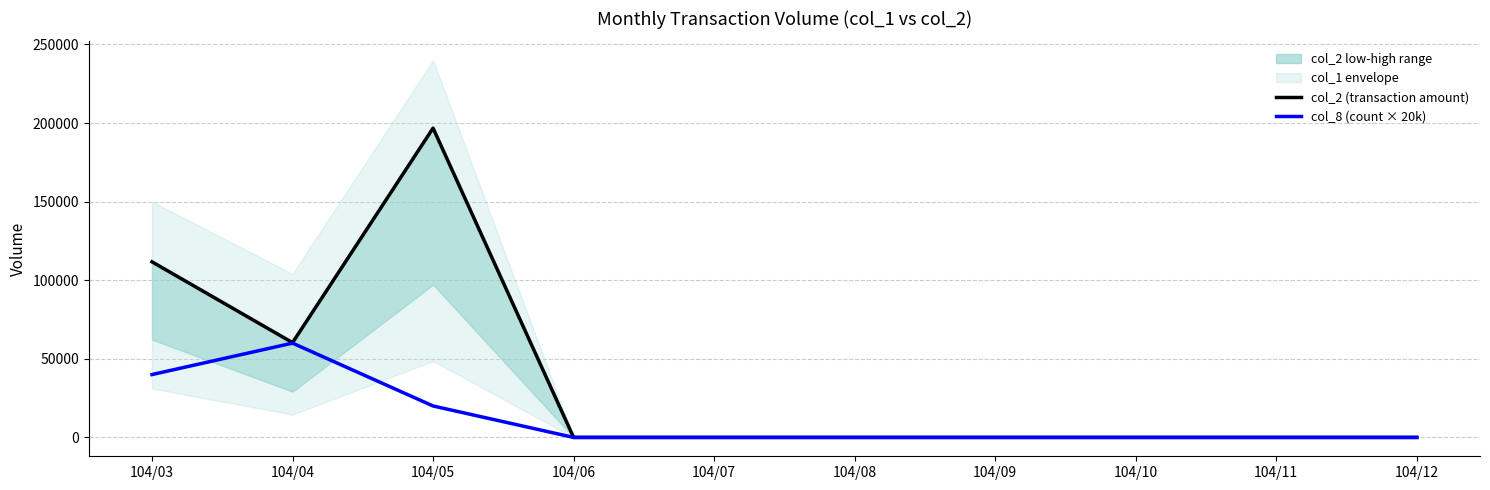

Reading left to right, what are all the values shown in this chart?

col_2 (transaction amount): 111720	60300	196800	0	0	0	0	0	0	0
col_8 (count × 20k): 40000	60000	20000	0	0	0	0	0	0	0